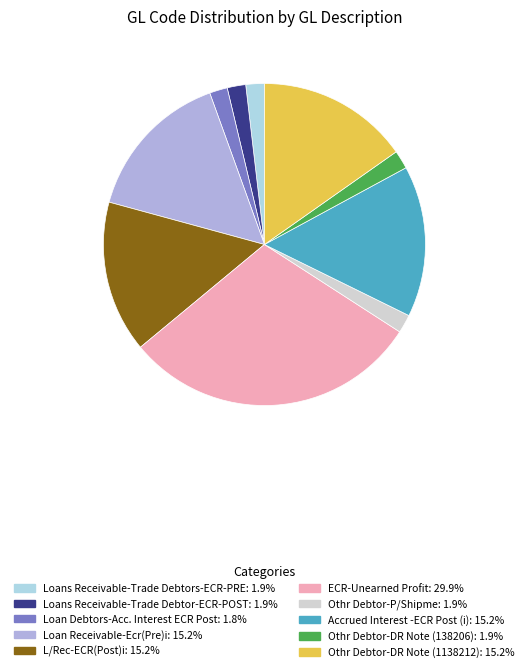

Do Othr Debtor-P/Shipme and ECR-Unearned Profit together represent more than half of the pie?

No